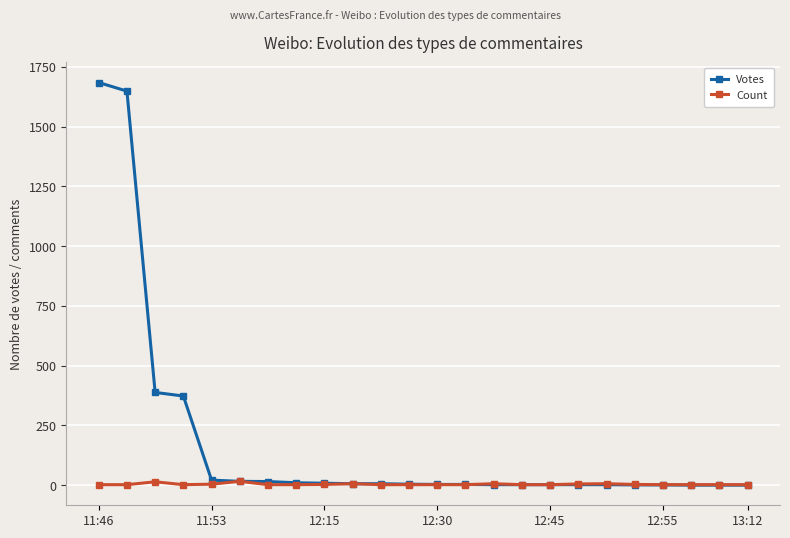

What is the maximum value for Count?

16